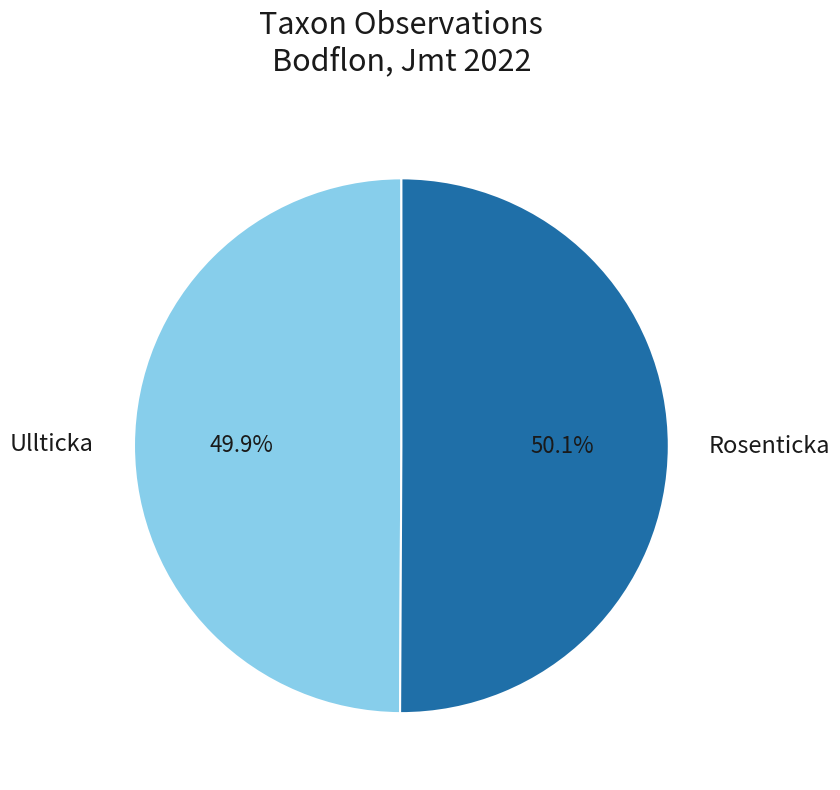

Does any single category account for the majority?

Yes